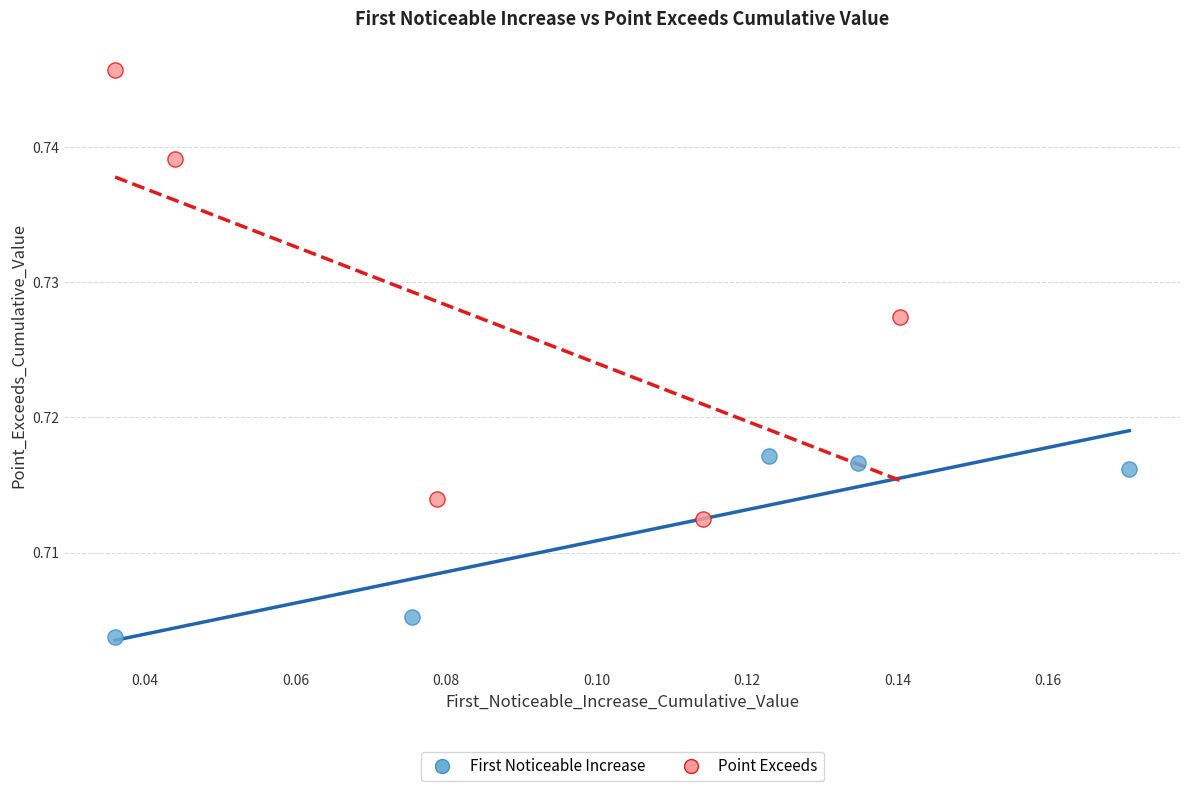

Which series has the widest spread of Y values?

Point Exceeds